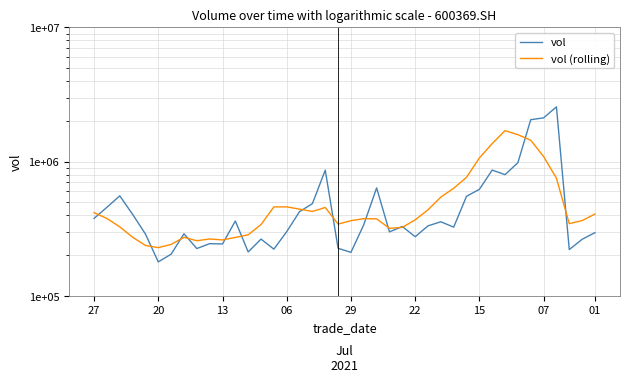

What is the difference between the maximum and minimum values in the vol (rolling) series?

1474349.2